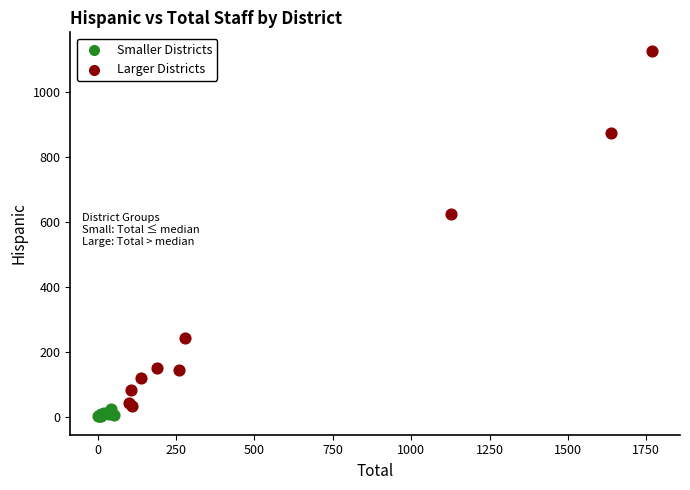

Which series reaches the maximum Y coordinate?

Larger Districts